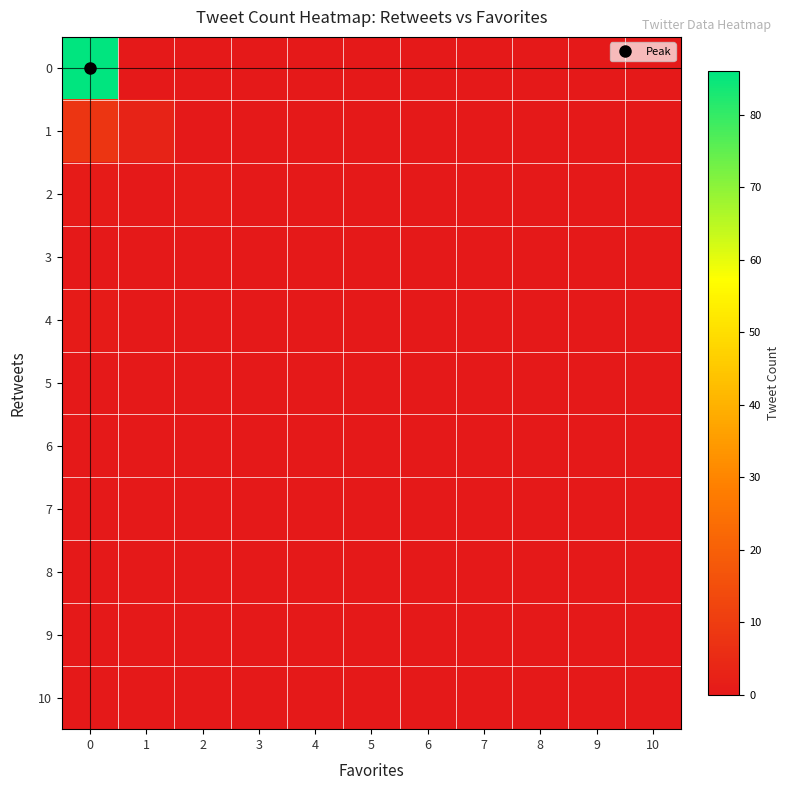

How many categories are shown in the chart?

11